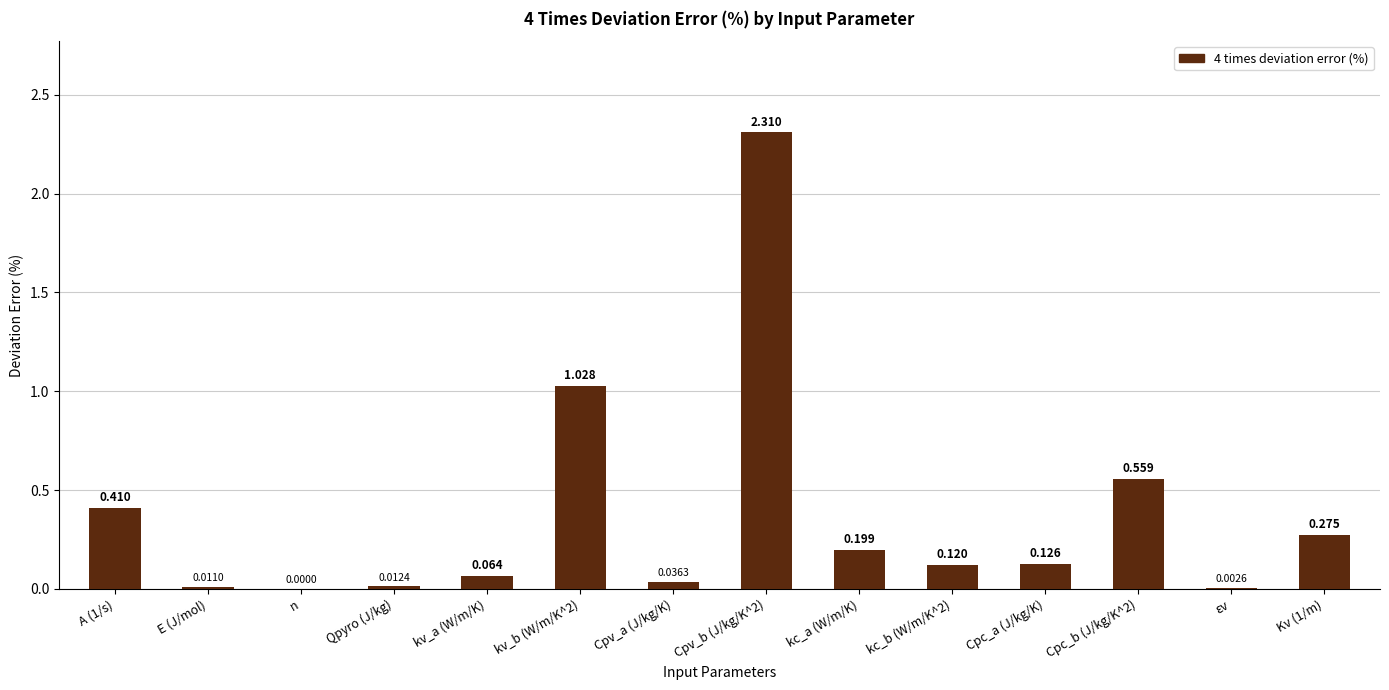

Count the number of data series in this chart.

1